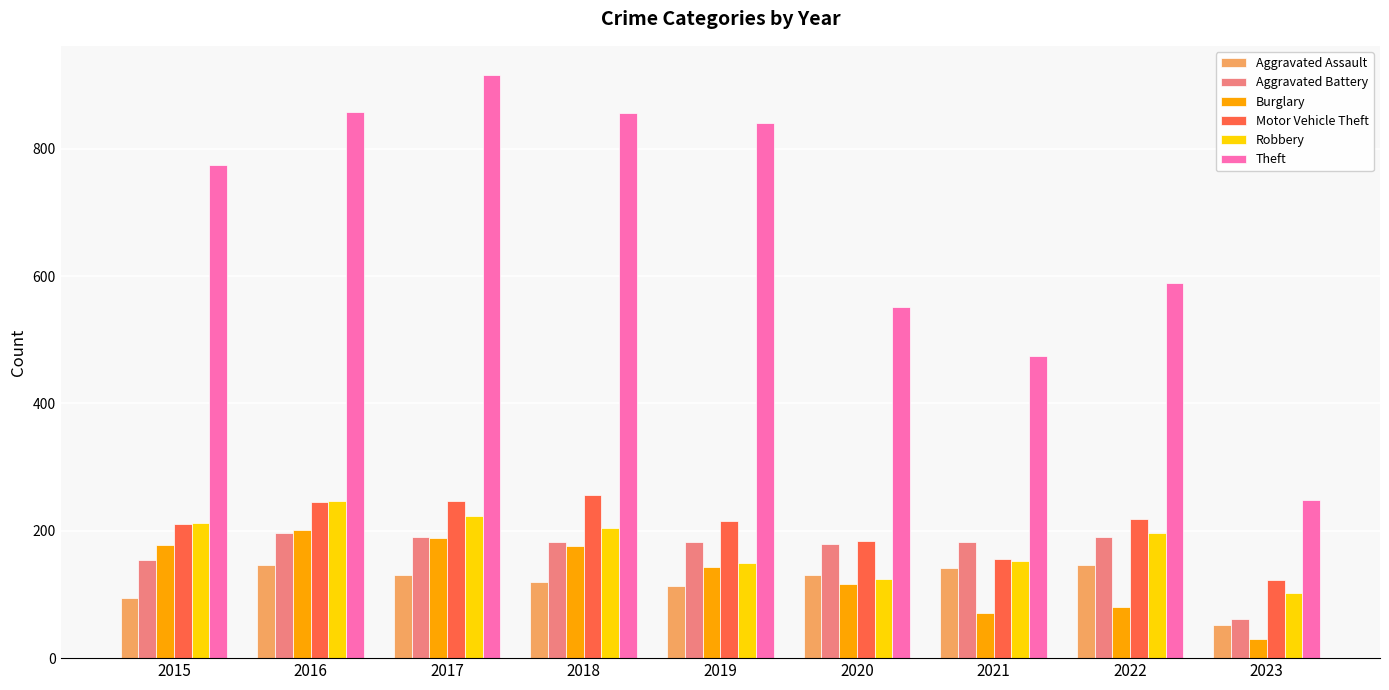

What is the total value across all series at 2022?

1421